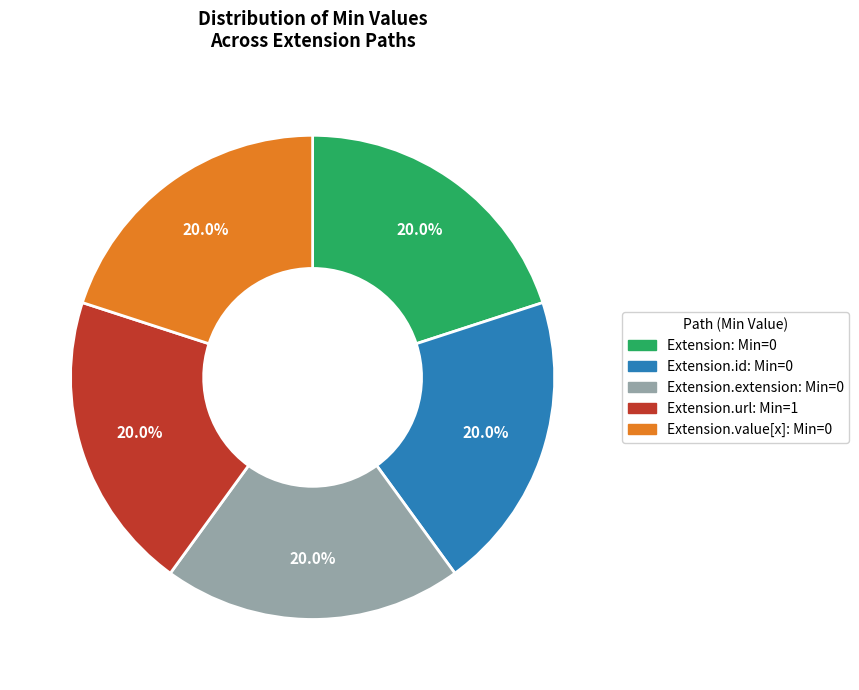

How many segments does this pie chart have?

5